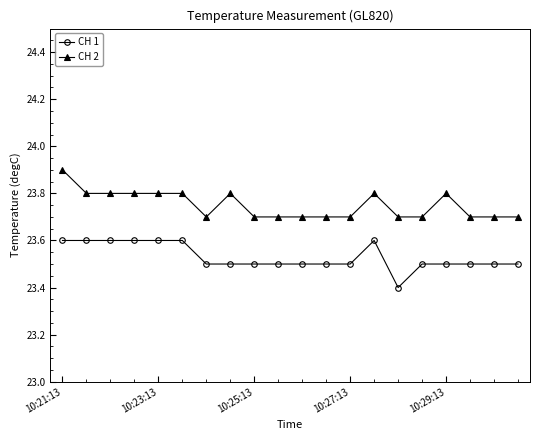

Rank the series by their average value, from lowest to highest.

CH 1, CH 2